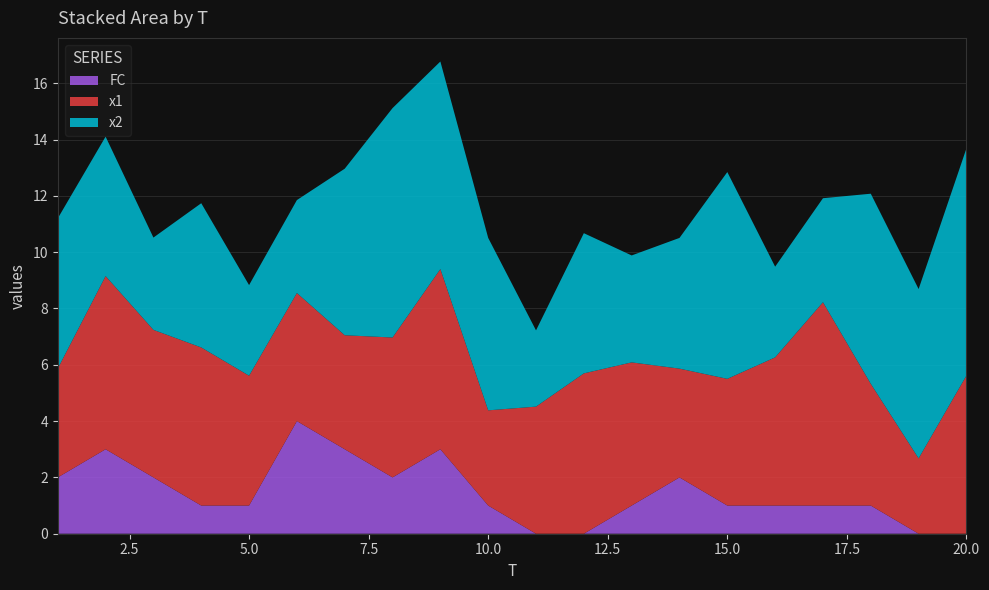

Reading right to left, transcribe all the data shown in this chart.

x1: 5.6	2.7	4.3	7.2	5.3	4.5	3.9	5.1	5.7	4.5	3.4	6.4	5.0	4.0	4.5	4.6	5.6	5.2	6.2	3.9
x2: 8.1	6.0	6.8	3.7	3.2	7.3	4.6	3.8	5.0	2.7	6.1	7.4	8.1	5.9	3.3	3.2	5.1	3.3	5.0	5.3
FC: 0.0	0.0	1.0	1.0	1.0	1.0	2.0	1.0	0.0	0.0	1.0	3.0	2.0	3.0	4.0	1.0	1.0	2.0	3.0	2.0